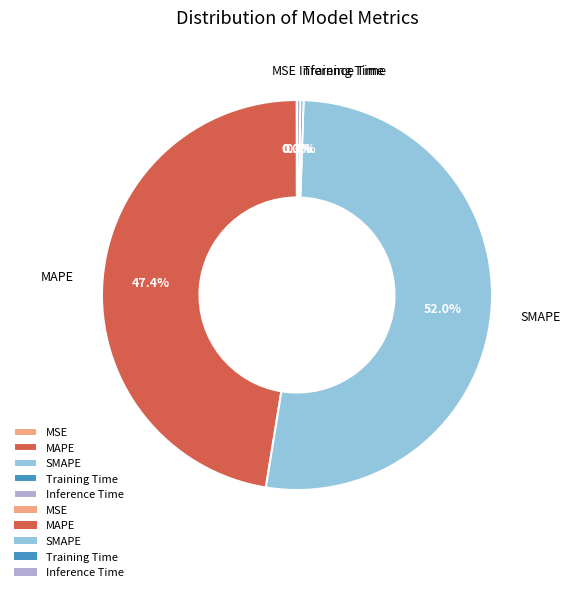

To the nearest percent, what is the difference between the largest and smallest slice percentages?

52%